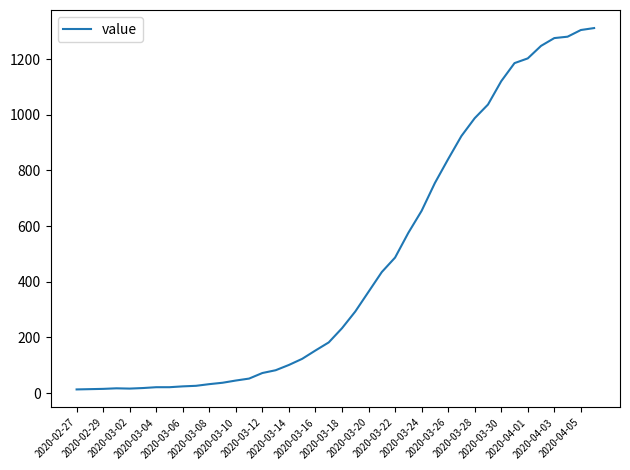

What is the difference between the maximum and minimum values?

1299